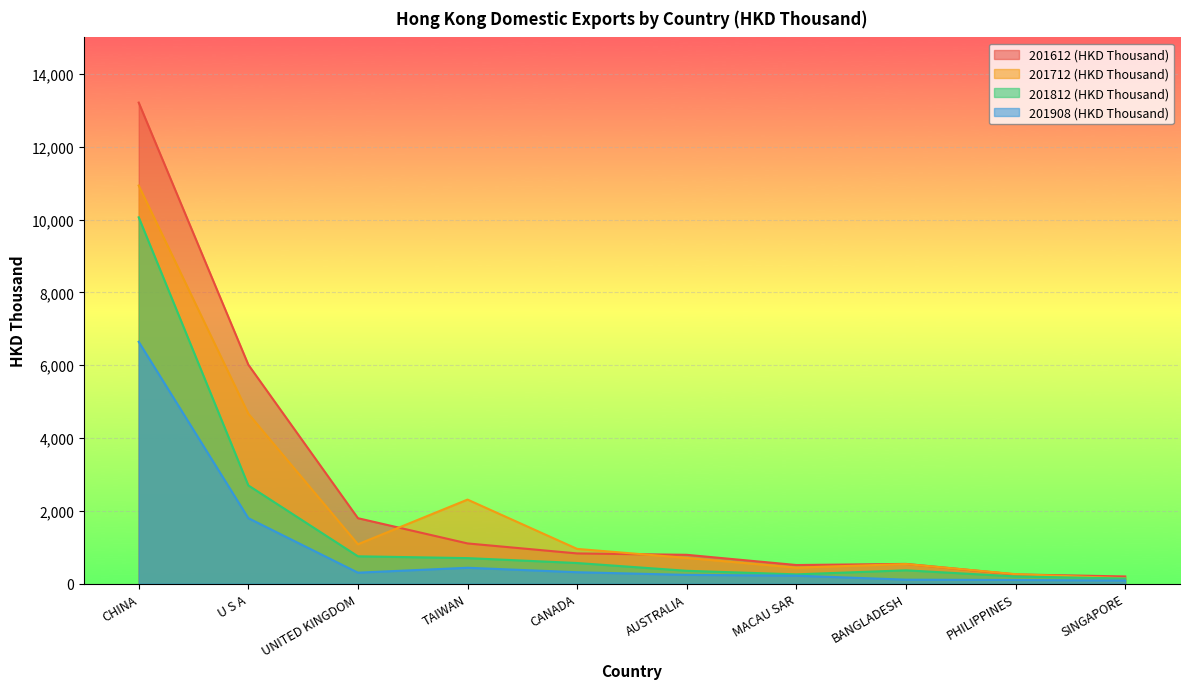

The 201712 (HKD Thousand) series shows 789.2 at BANGLADESH. True or false?

False